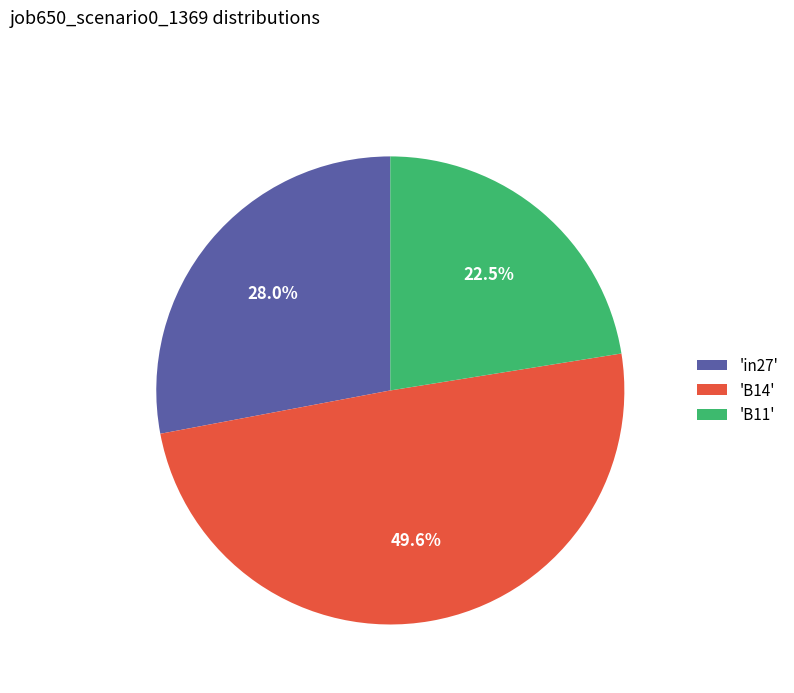

Between 'B11' and 'B14', which is larger?

'B14'